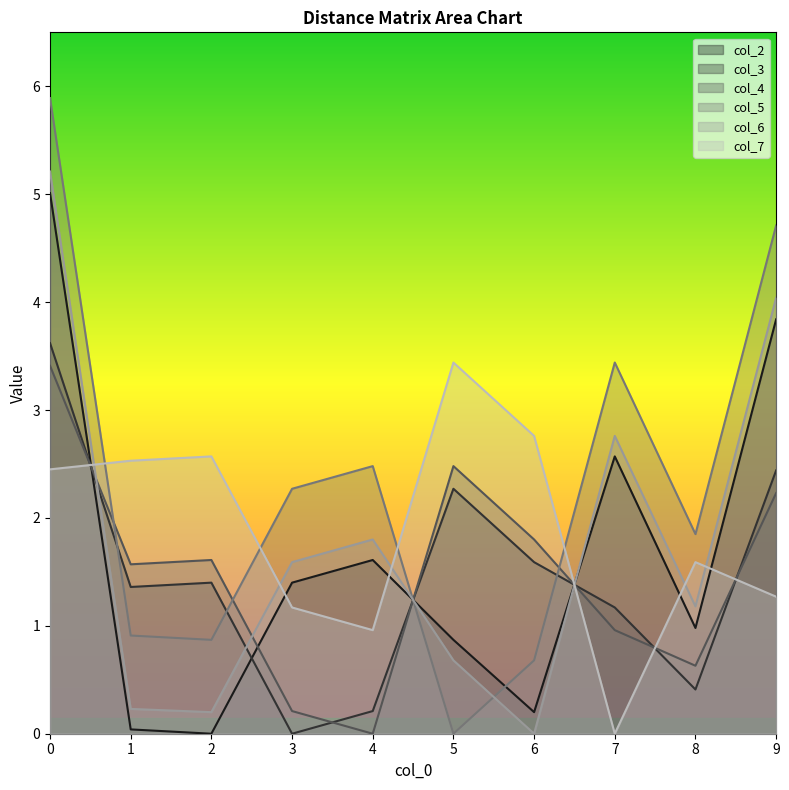

How many positive values does the col_5 series have?

9